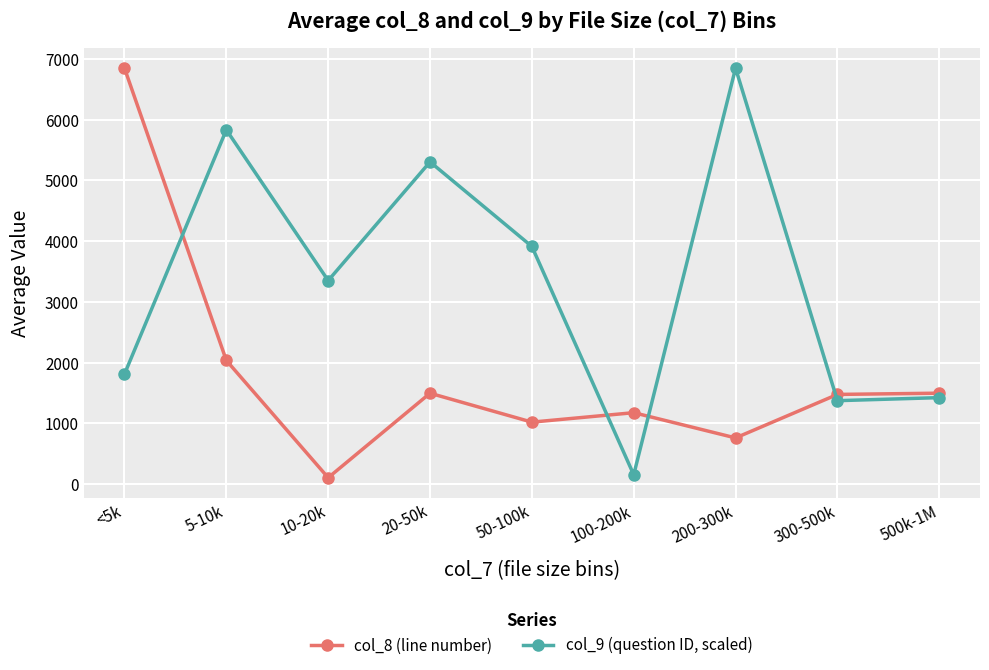

What is the greatest value displayed?

6848.6